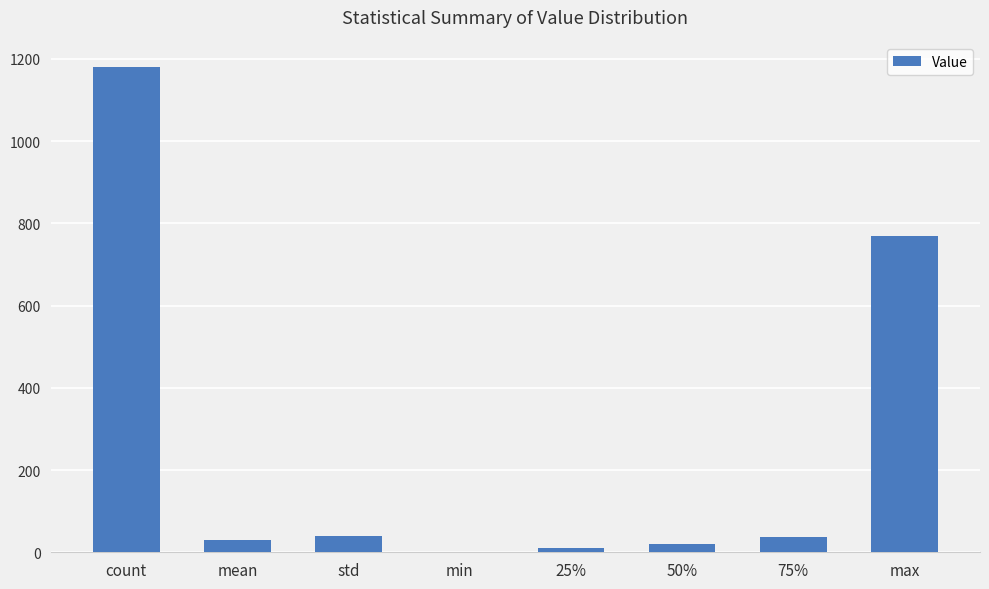

How many distinct data groups are displayed?

1